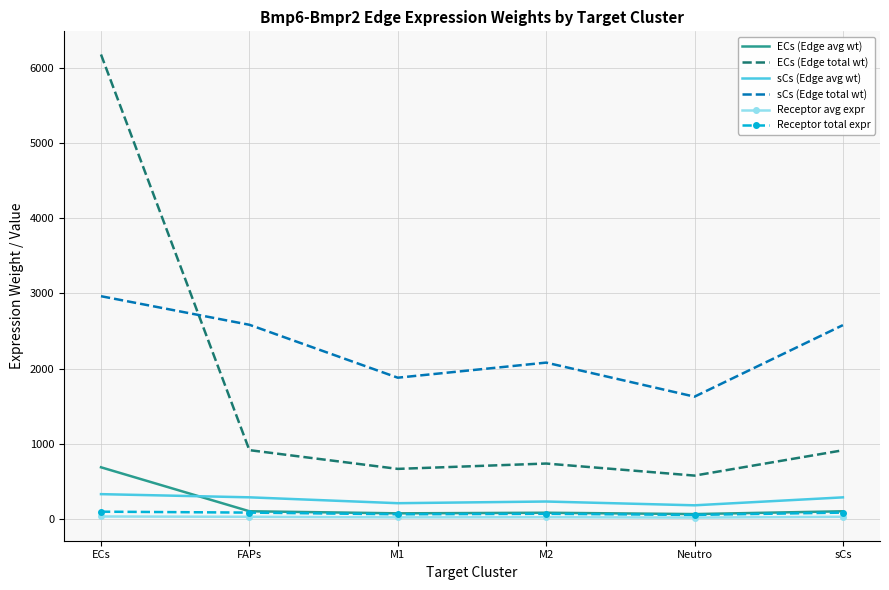

At which category is the sum across all series the highest?

ECs